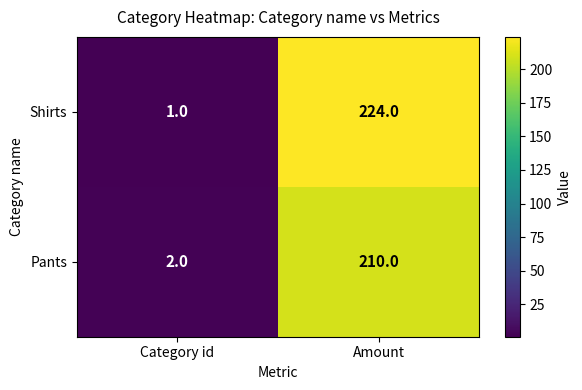

What is the minimum value shown in the chart?

1